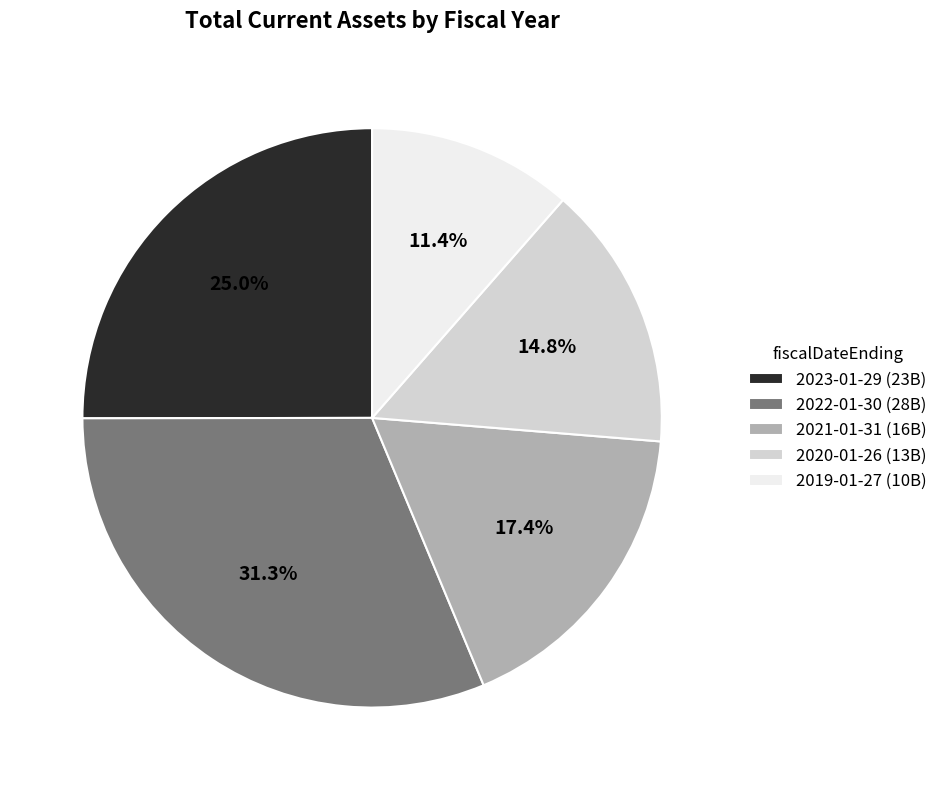

Between 2021-01-31 and 2020-01-26, which is larger?

2021-01-31